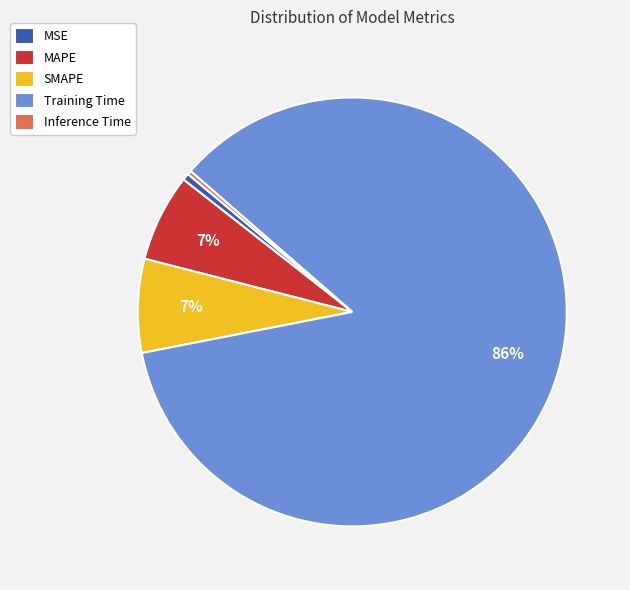

To the nearest percent, what percentage of the pie is SMAPE?

7%